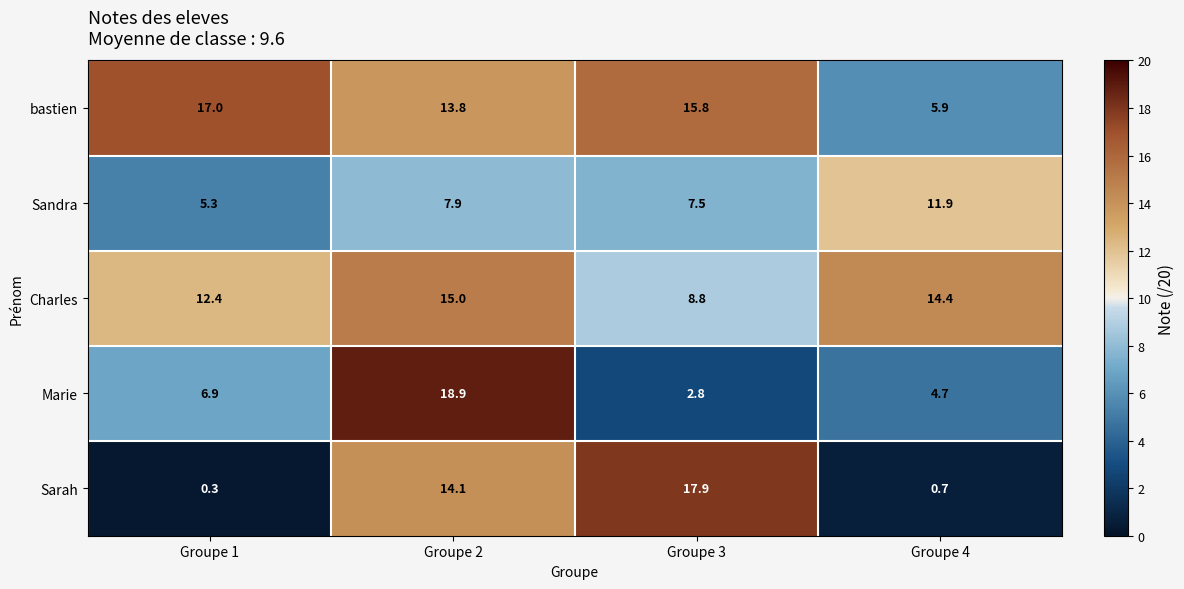

At Groupe 1, list the series in order from smallest to largest.

Sarah, Sandra, Marie, Charles, bastien